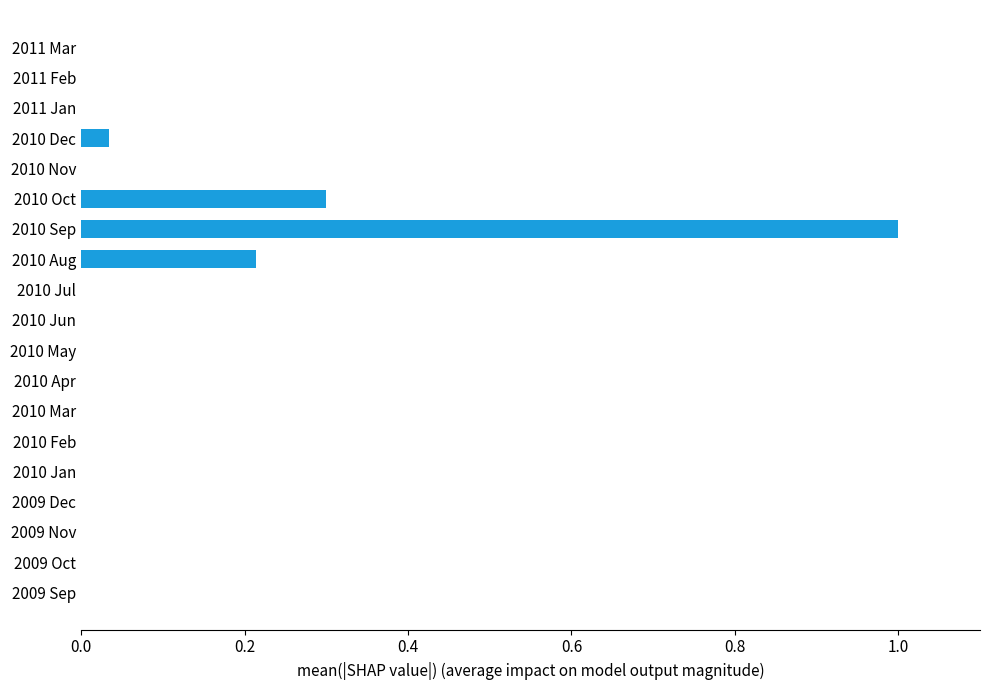

Which has a higher value, 2010 Dec or 2010 Apr?

2010 Dec